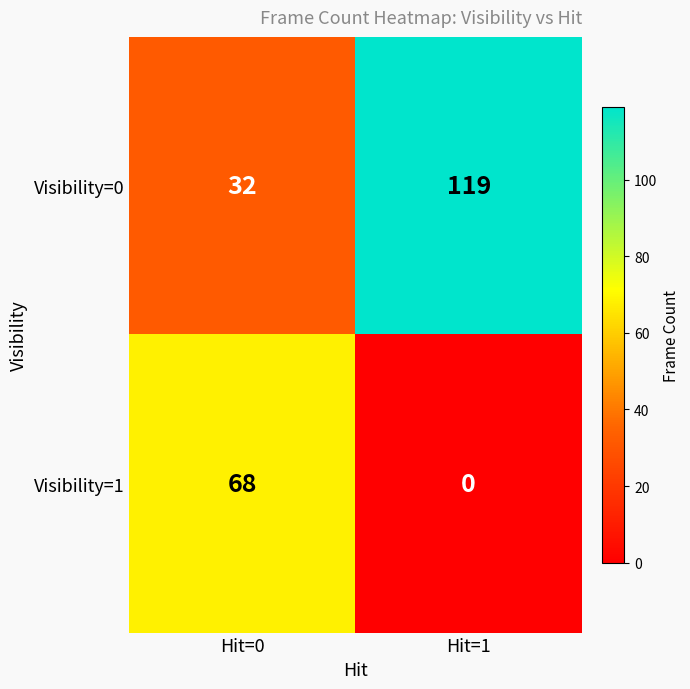

At which category is the sum across all series the highest?

Hit=1